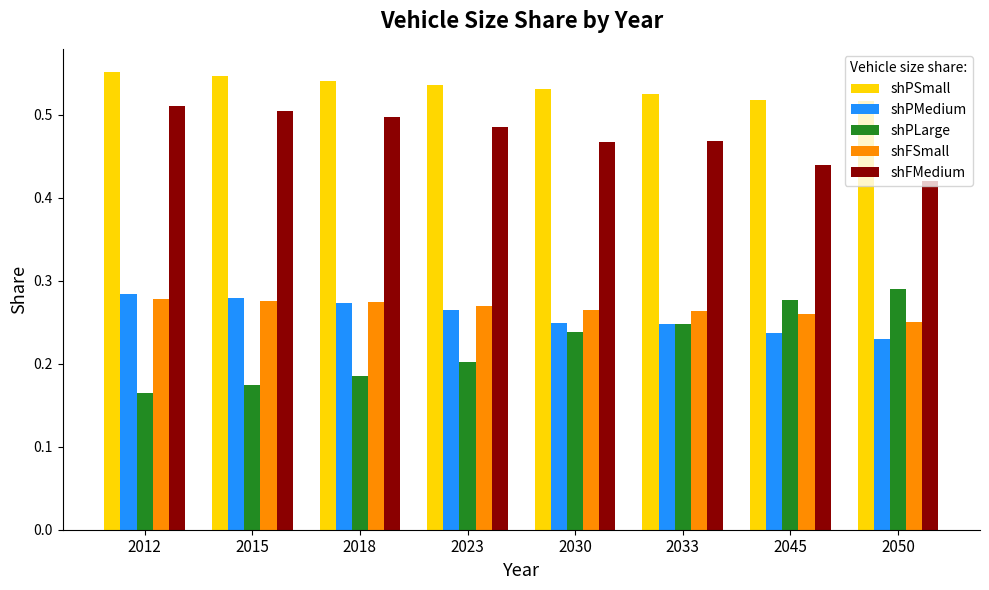

Which category has the lowest value in the shFMedium series?

2050